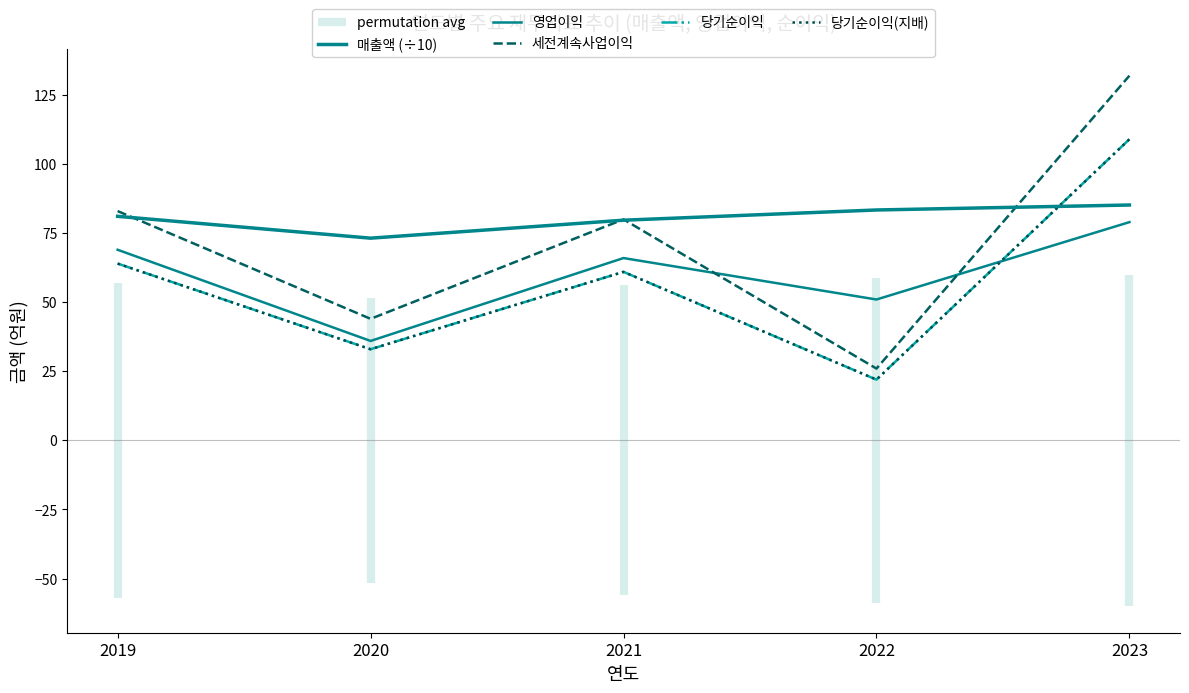

Which series has the widest spread of Y values?

세전계속사업이익